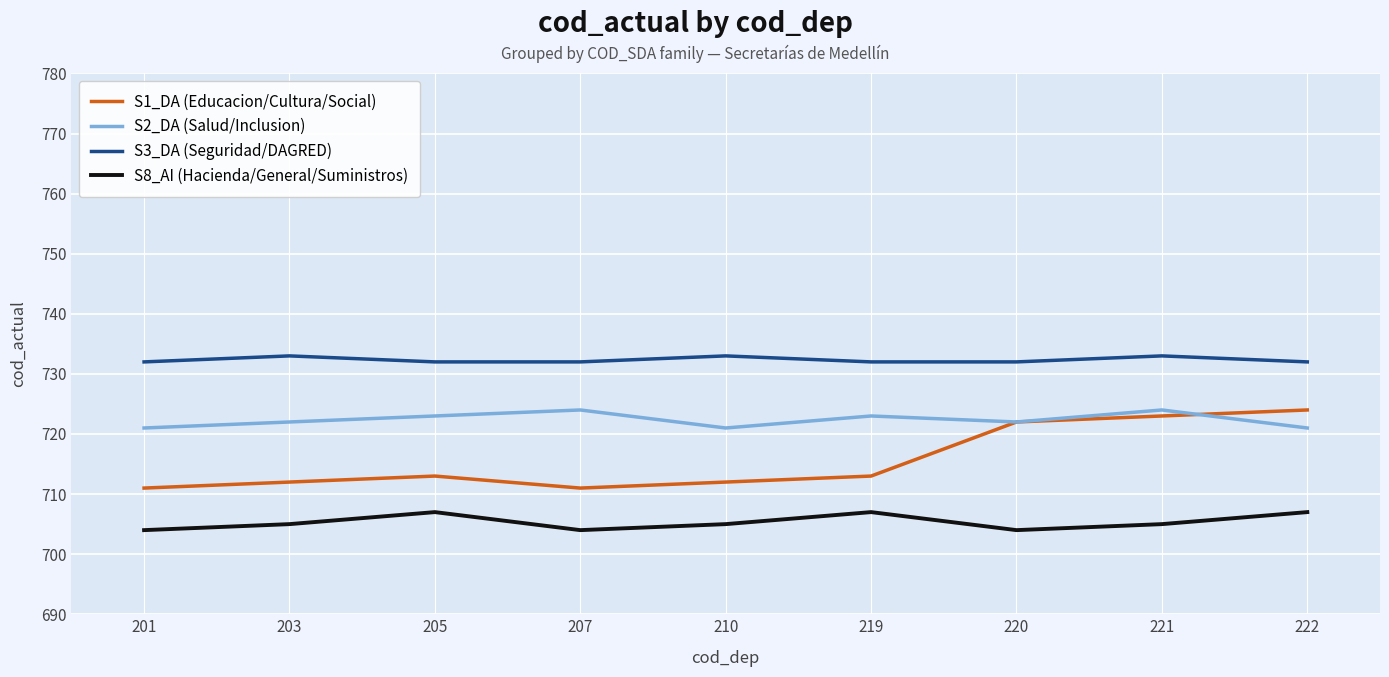

What is the minimum value shown in the chart?

704